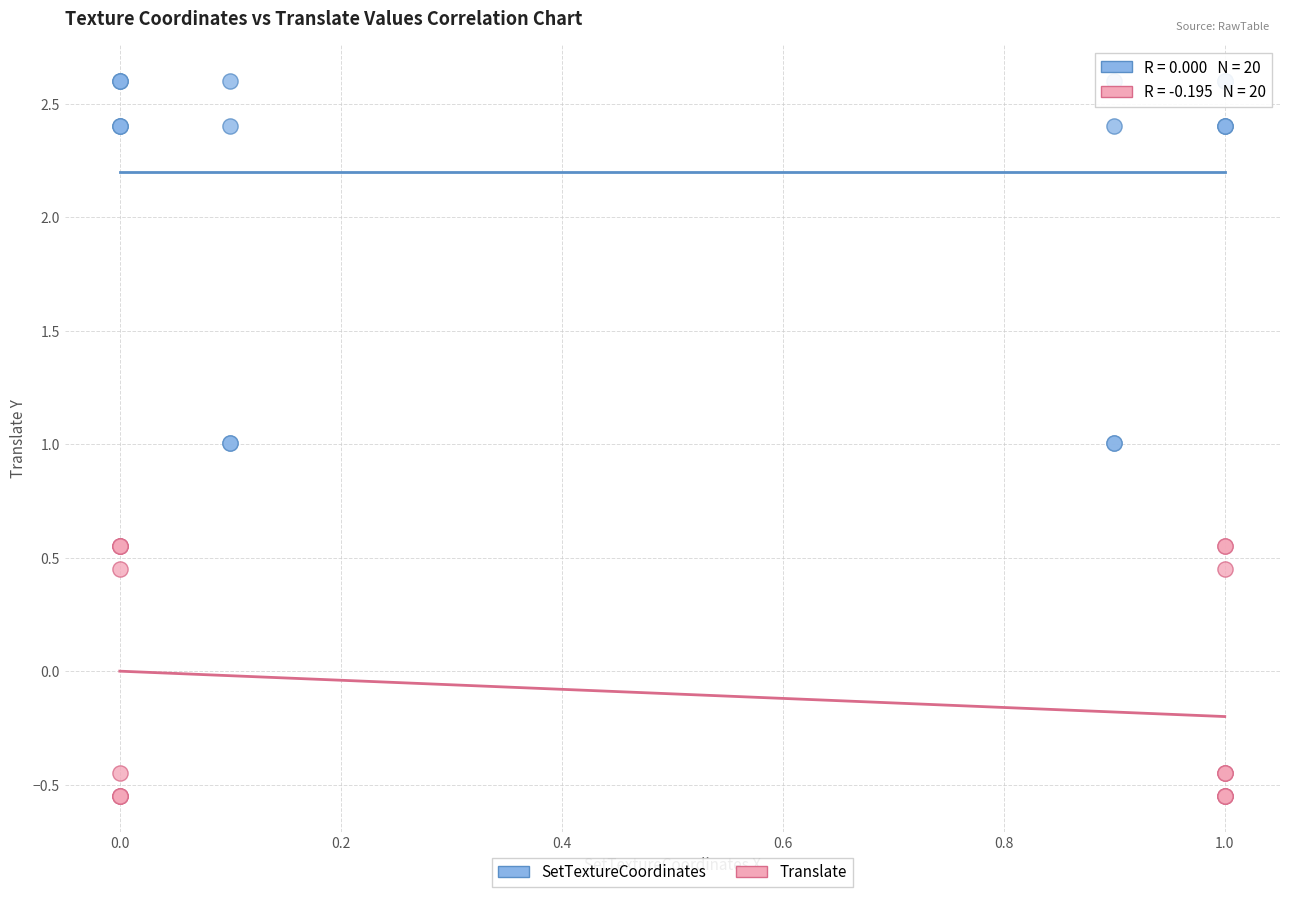

Which series reaches the maximum Y coordinate?

SetTextureCoordinates